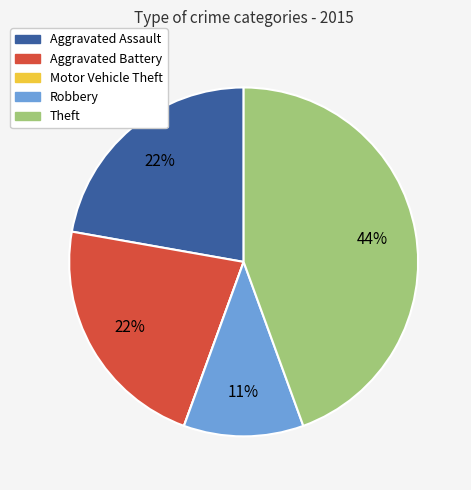

To the nearest percent, what percentage of the pie is Aggravated Assault?

22%